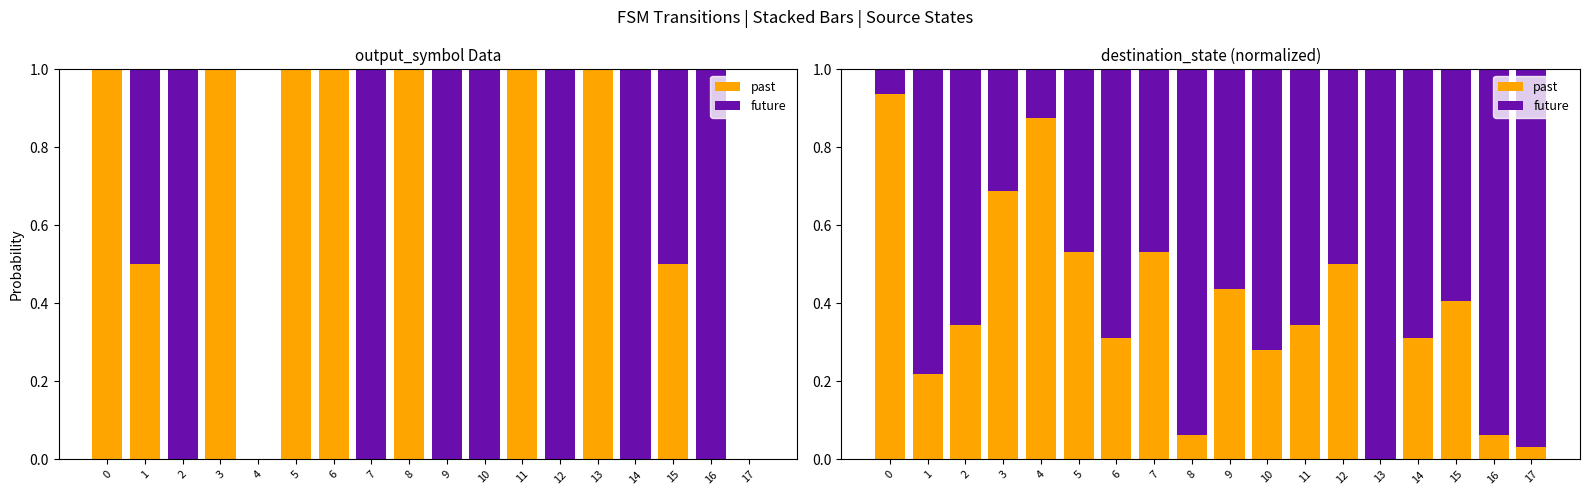

Reading left to right, extract all data points from this chart.

past: 0.9	0.2	0.3	0.7	0.9	0.5	0.3	0.5	0.1	0.4	0.3	0.3	0.5	0.0	0.3	0.4	0.1	0.0
future: 0.1	0.8	0.7	0.3	0.1	0.5	0.7	0.5	0.9	0.6	0.7	0.7	0.5	1.0	0.7	0.6	0.9	1.0